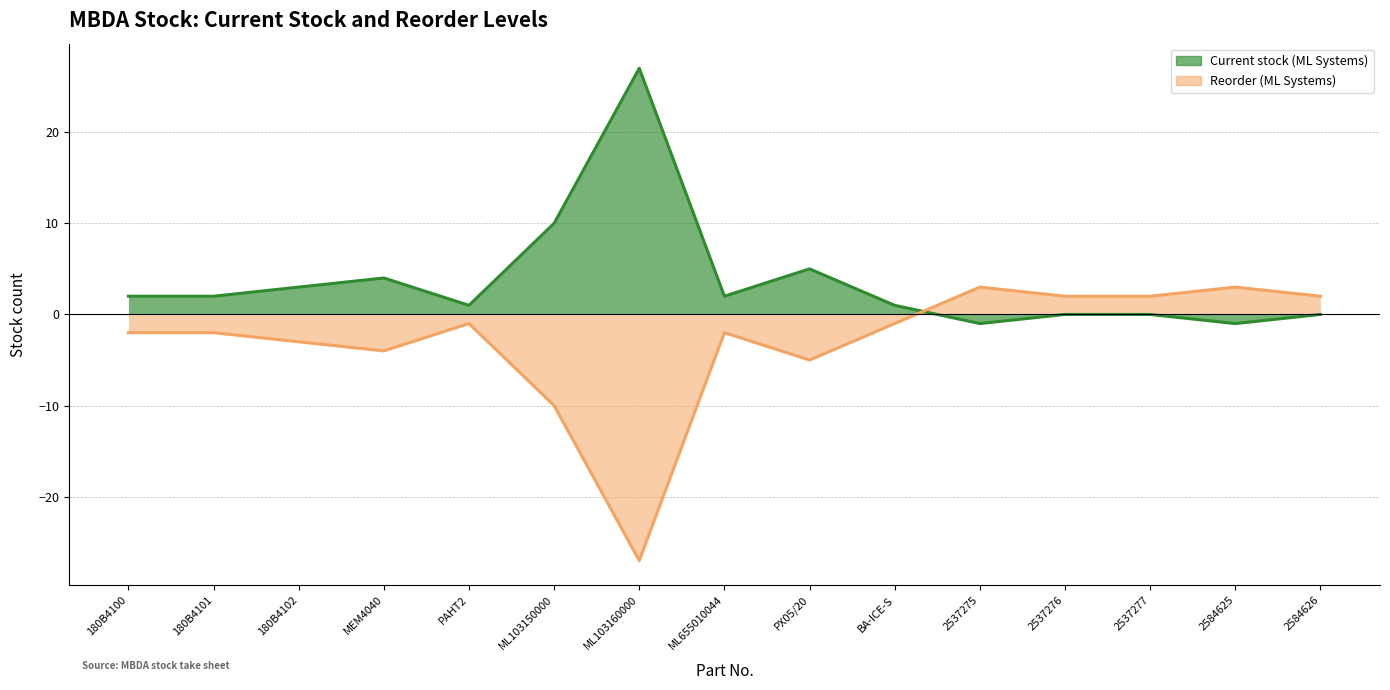

What are all the series names shown in the legend?

Current stock (ML Systems), Reorder (ML Systems)